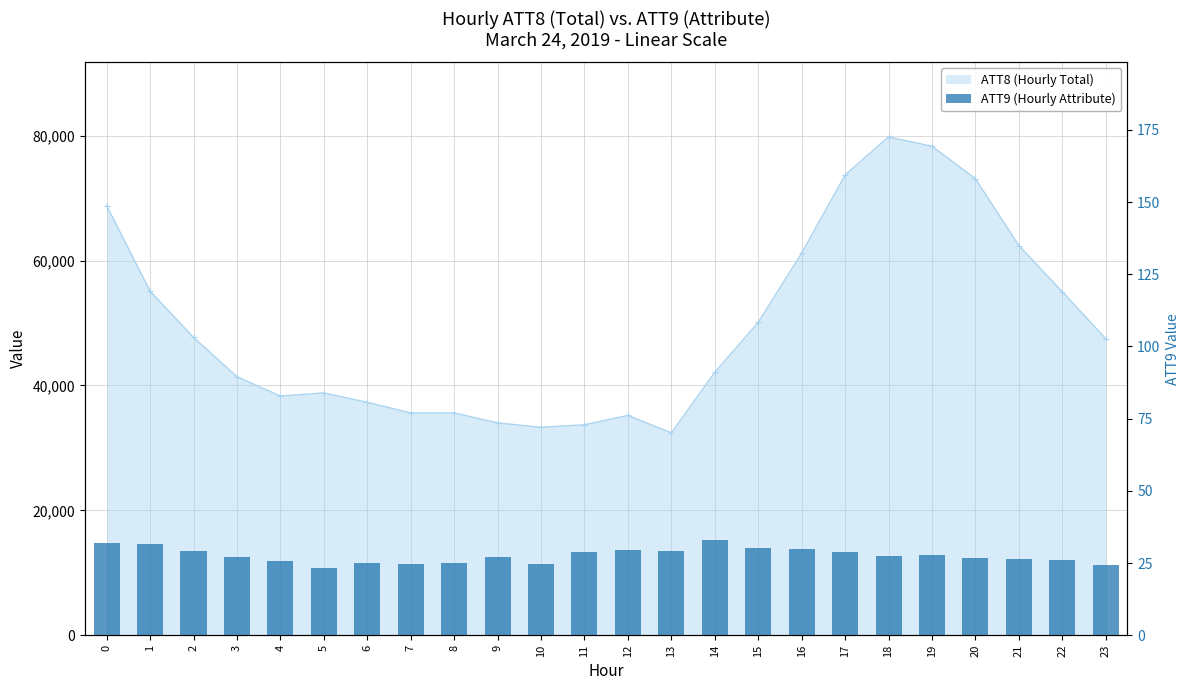

Rank the categories by value from highest to lowest.

14, 0, 1, 15, 16, 12, 2, 13, 17, 11, 19, 18, 3, 9, 20, 21, 22, 4, 8, 6, 10, 7, 23, 5